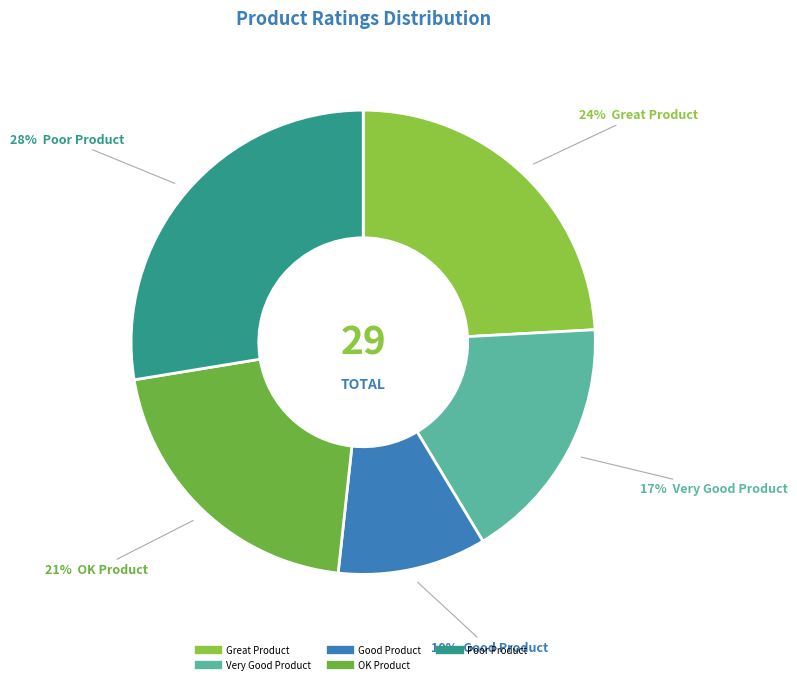

How many segments does this pie chart have?

5